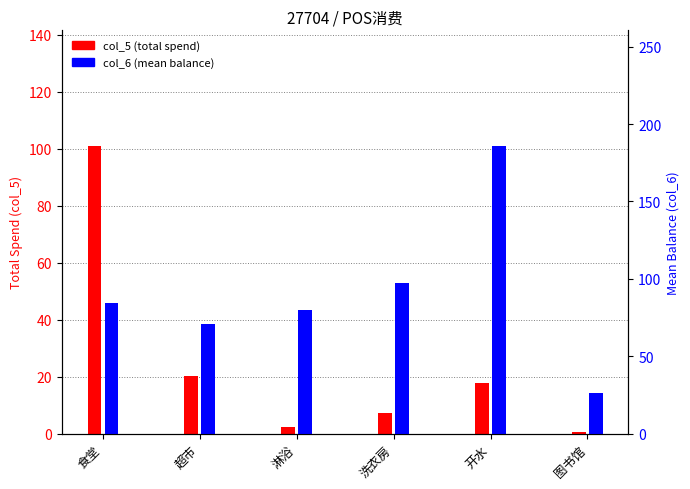

Is it true that col_5 (sum spend) equals 17.7 at 开水?

True